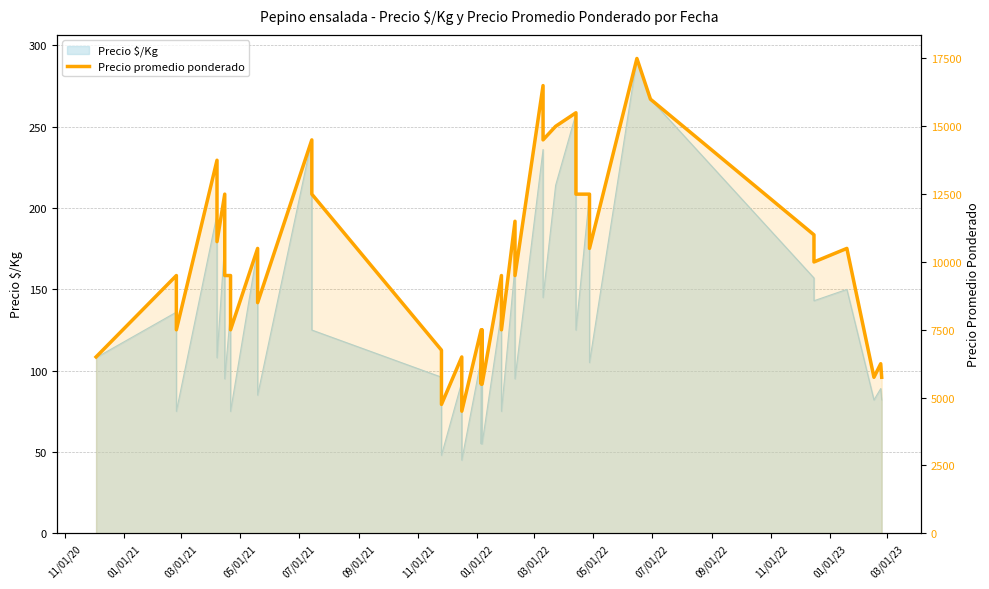

The chart shows a value of 9506 at 25. True or false?

False